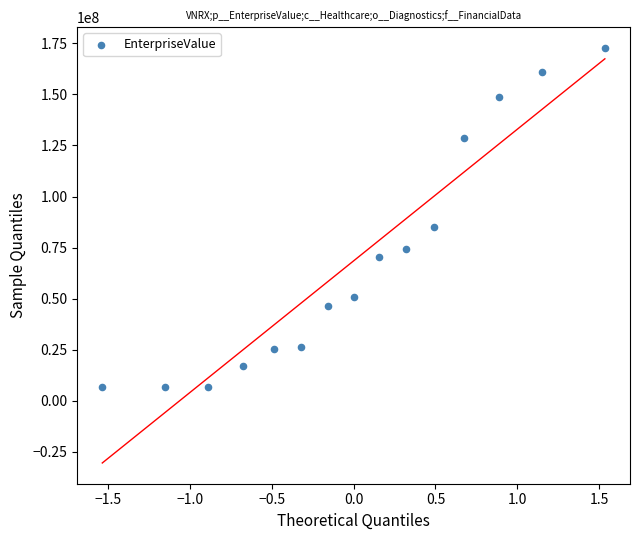

What Y value in the scatter plot is closest to 89768980?

85127110.7